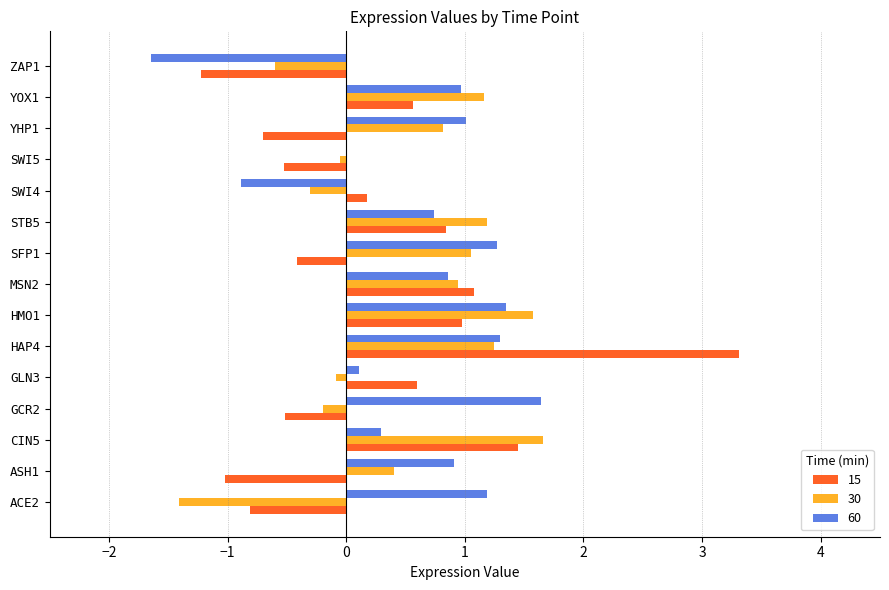

Which category has the highest value across all series?

HAP4